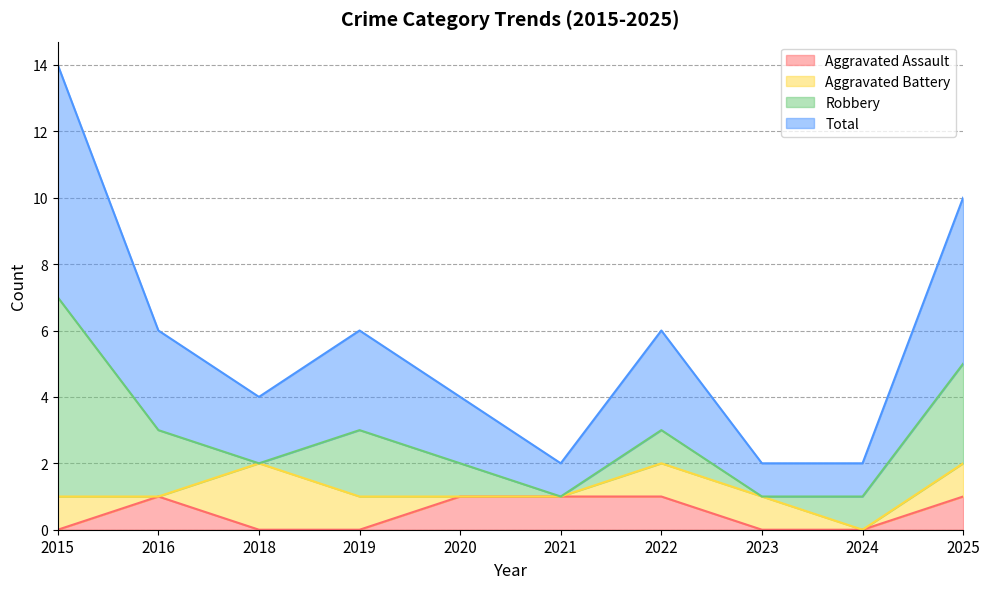

True or false: Aggravated Assault has more than 1 points higher than both neighbors.

False